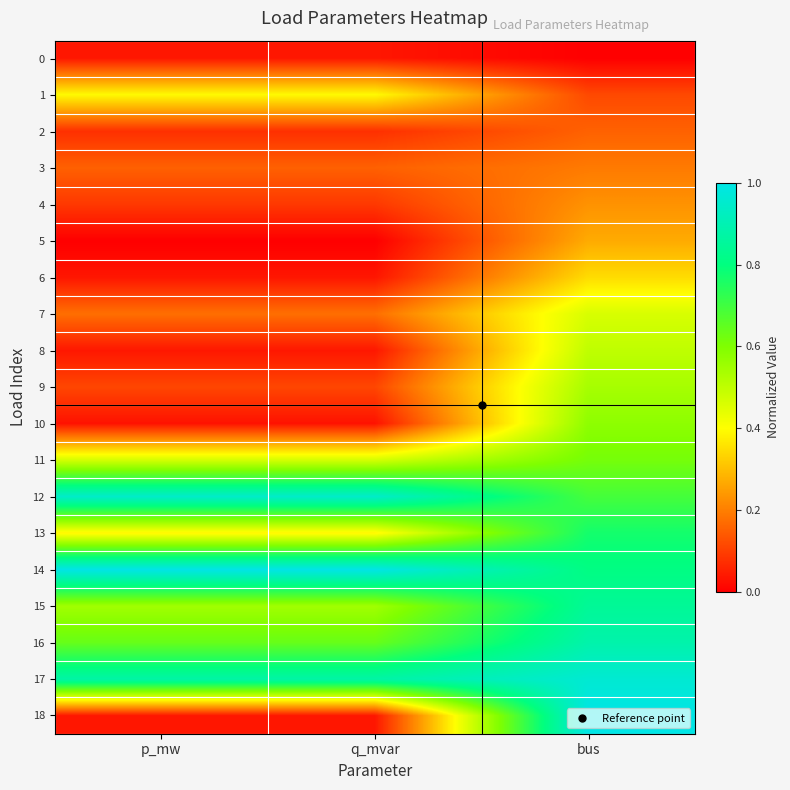

Which category has the lowest value across all series?

bus